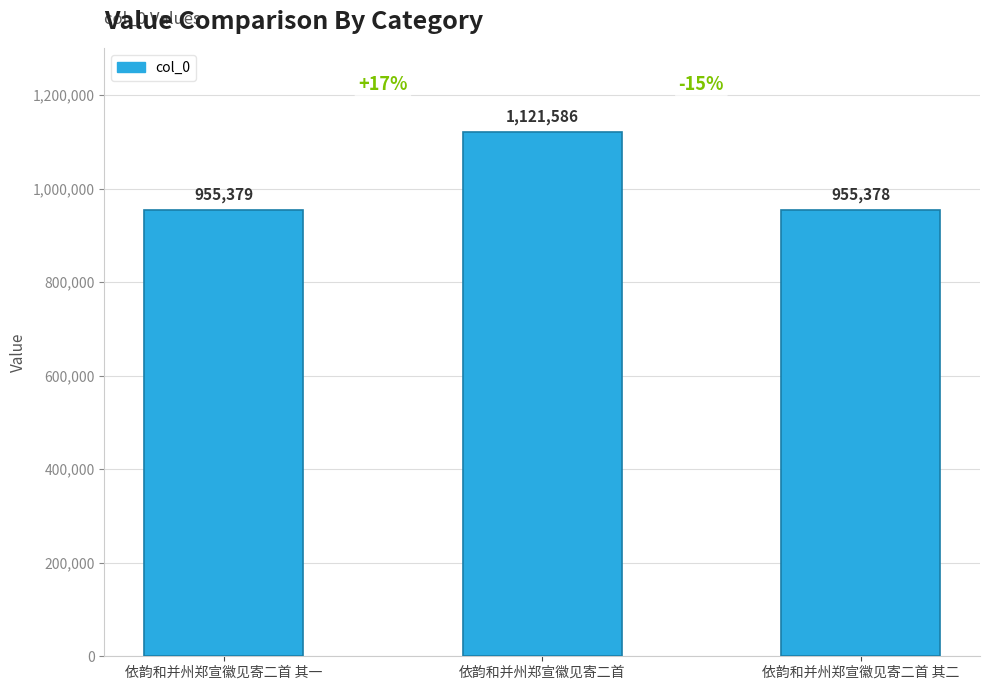

What is the label of the 3rd bar from the right?

依韵和并州郑宣徽见寄二首 其一